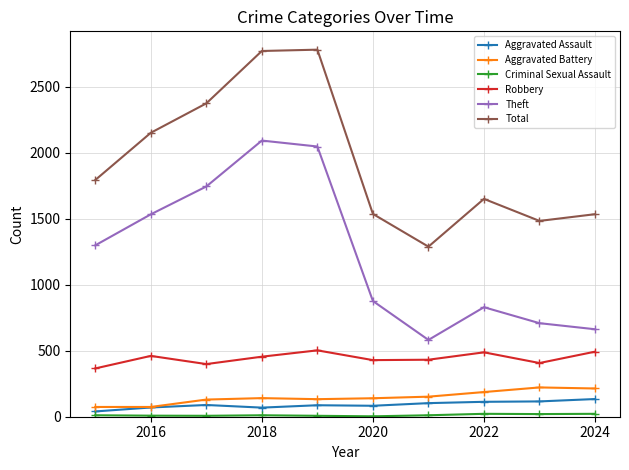

What is the highest value of the Aggravated Assault series?

134